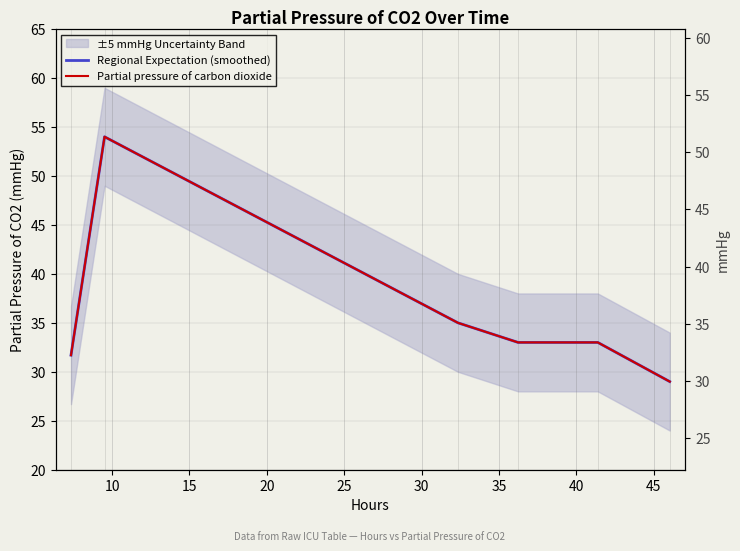

What is the difference between the maximum and minimum values in the Regional Expectation (smoothed) series?

25.0